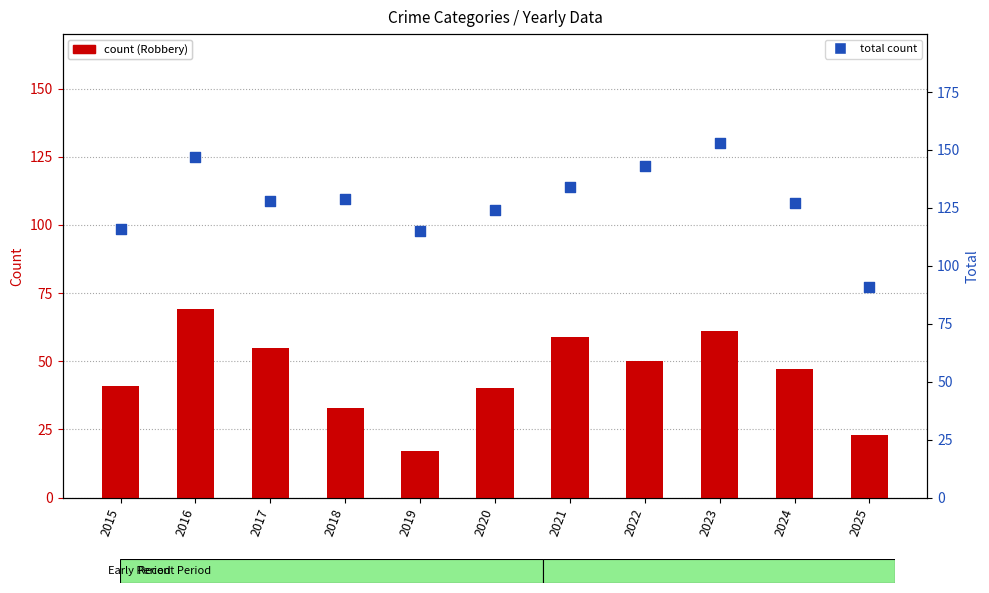

Which series has the widest spread of Y values?

Total